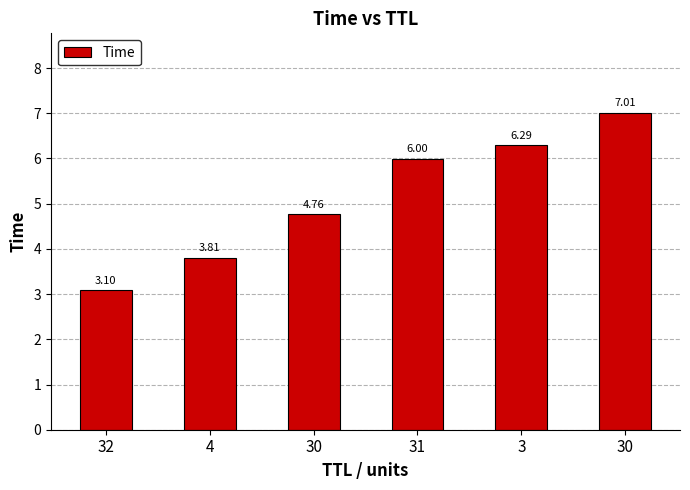

How many data points does each series have?

6